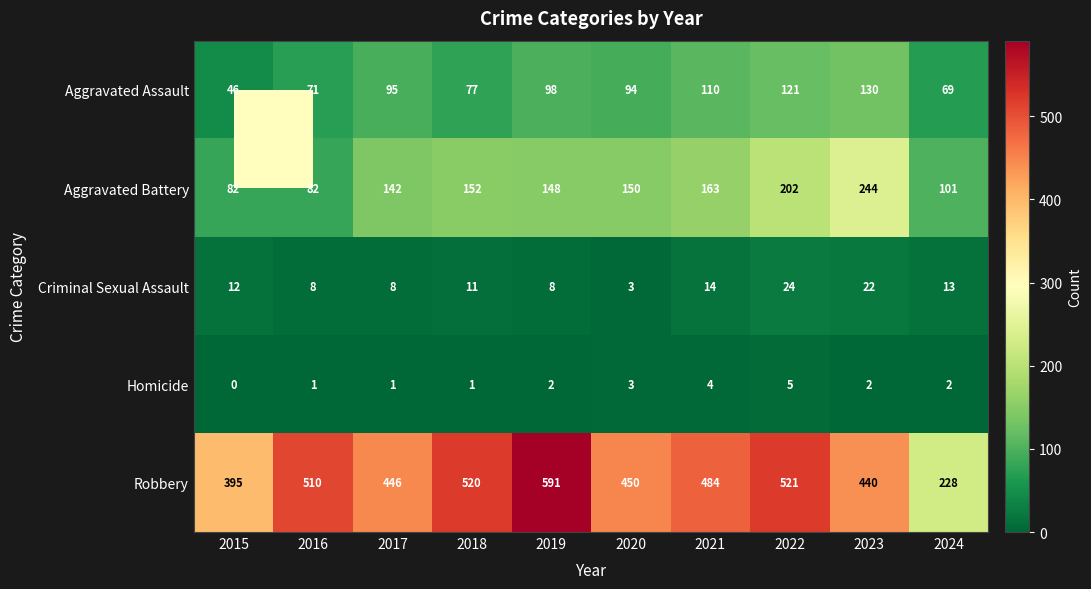

What is the spread (max minus min) of values at 2024?

226